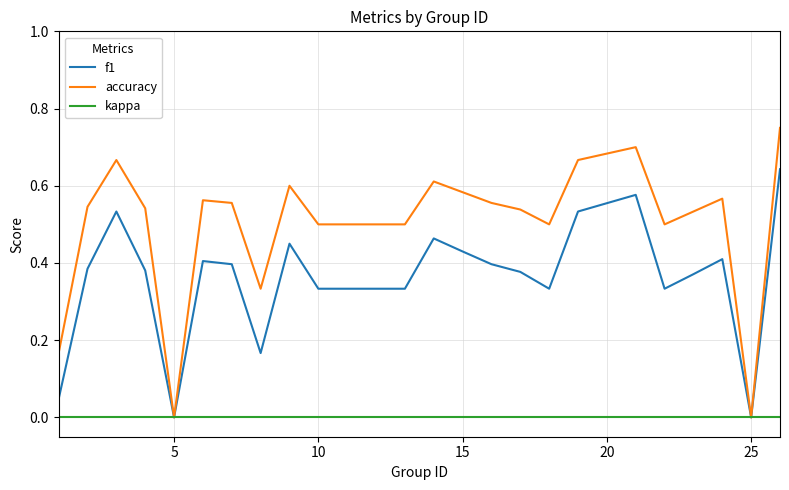

List the series in order of their overall mean, lowest first.

kappa, f1, accuracy